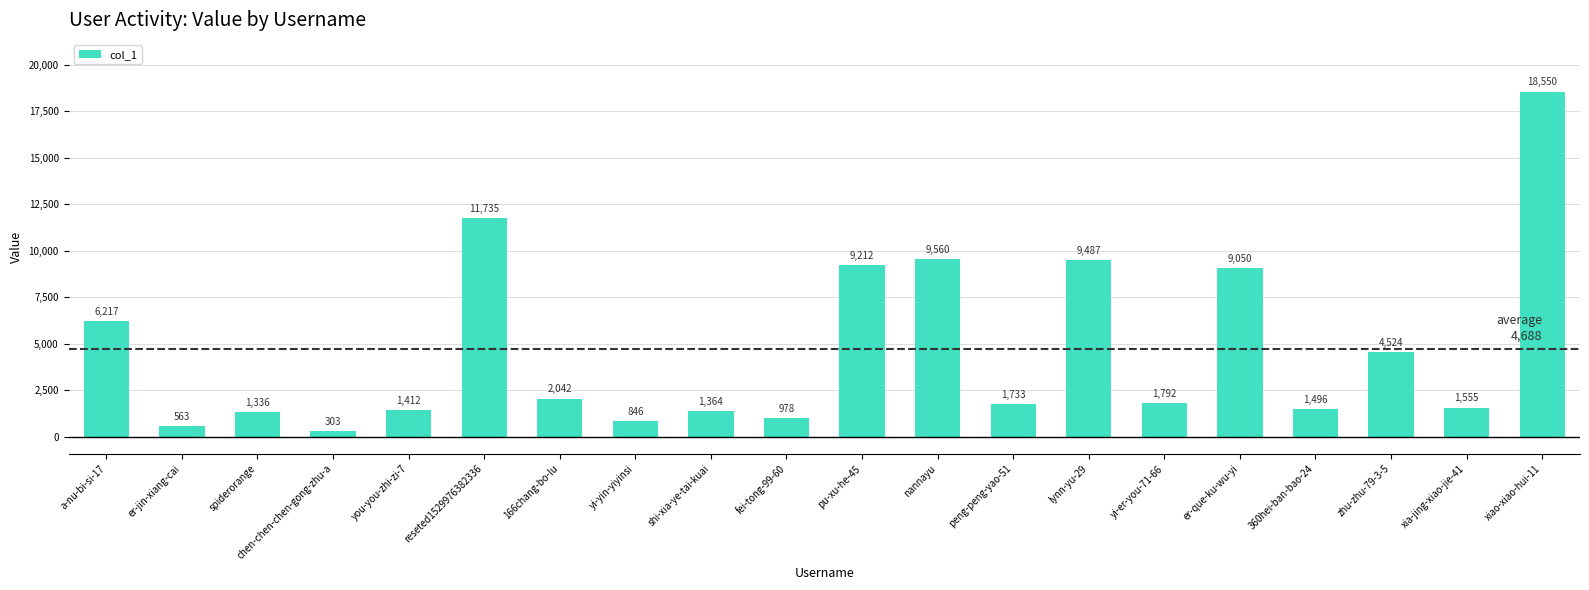

Are the bars horizontal?

No